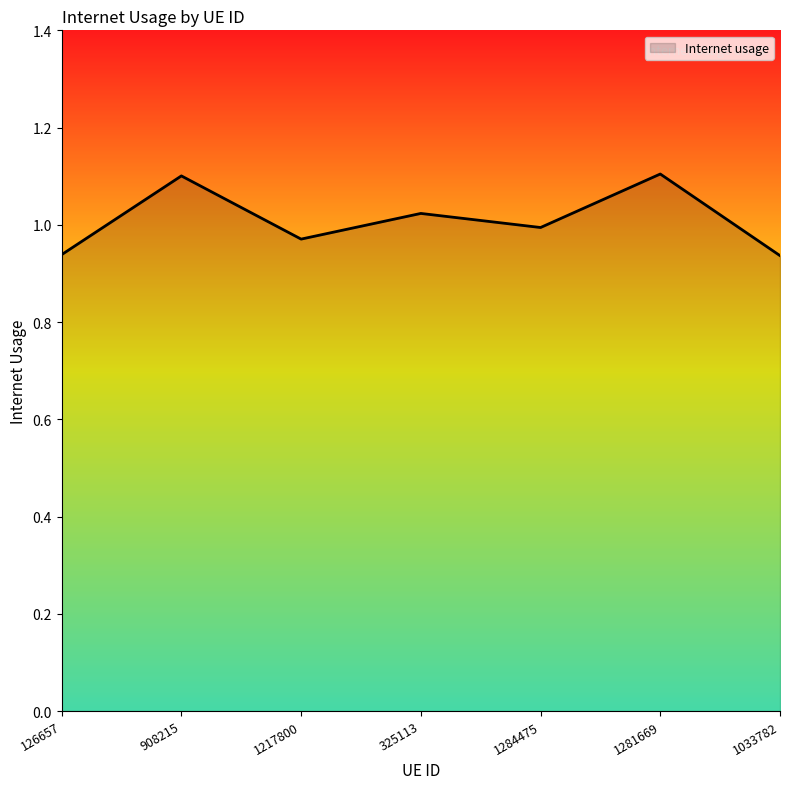

True or false: the data has more than 1 interior local peaks.

True